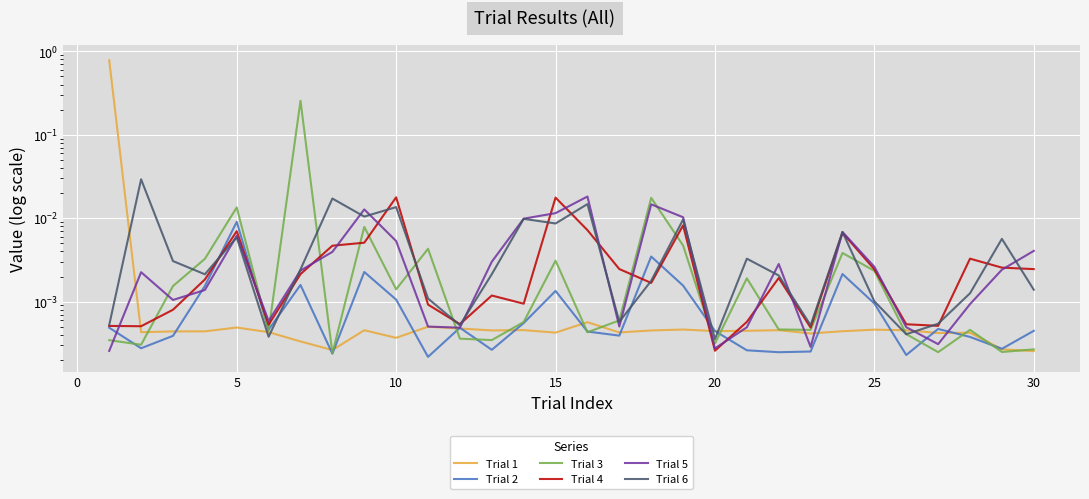

Between 17 and 25, which is larger?

25